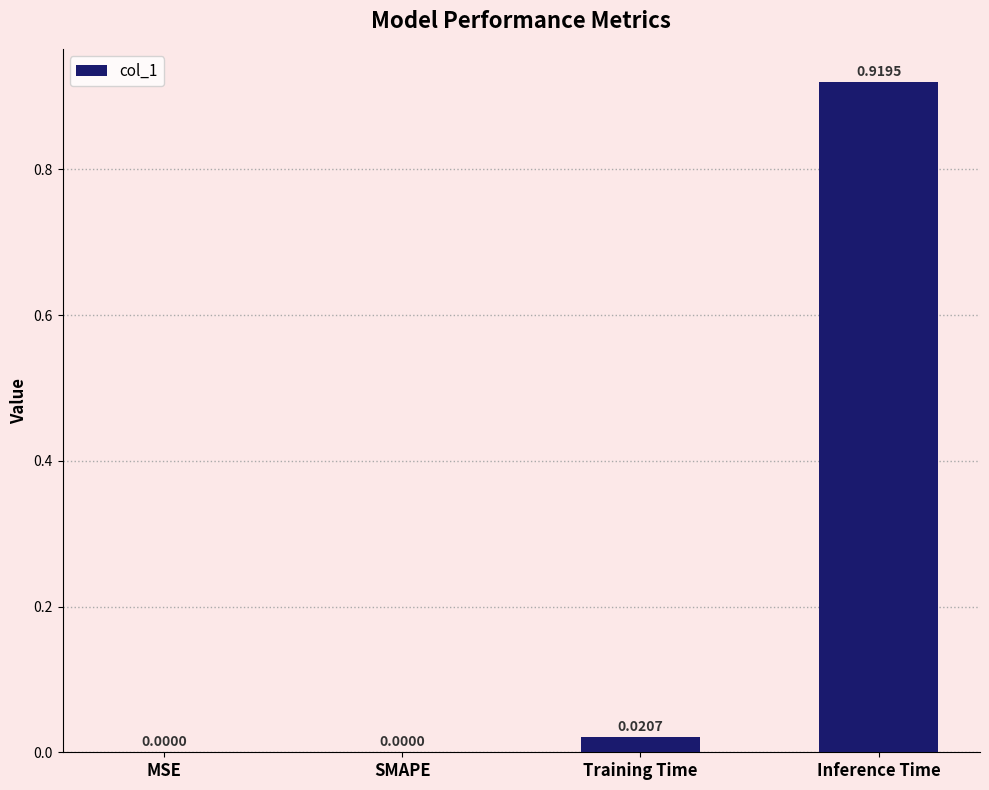

Which category has the highest value across all series?

Inference Time